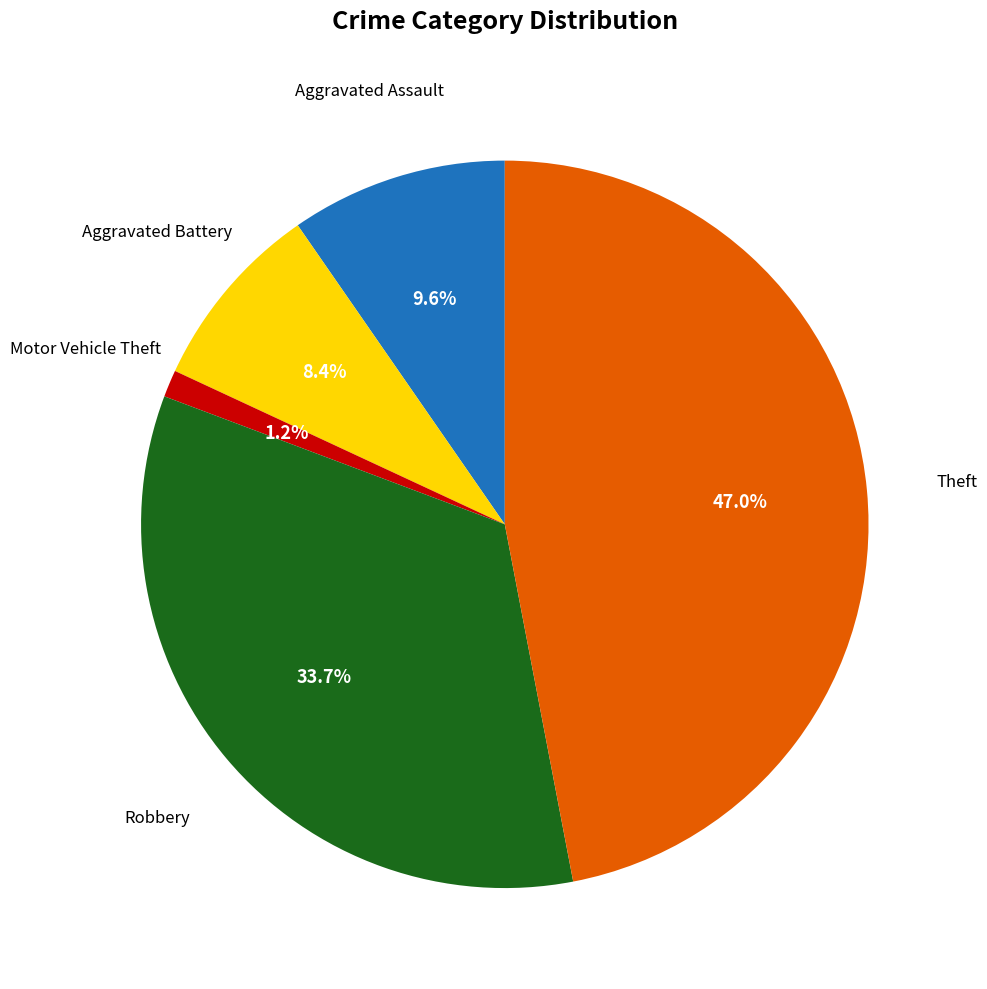

How many segments does this pie chart have?

5